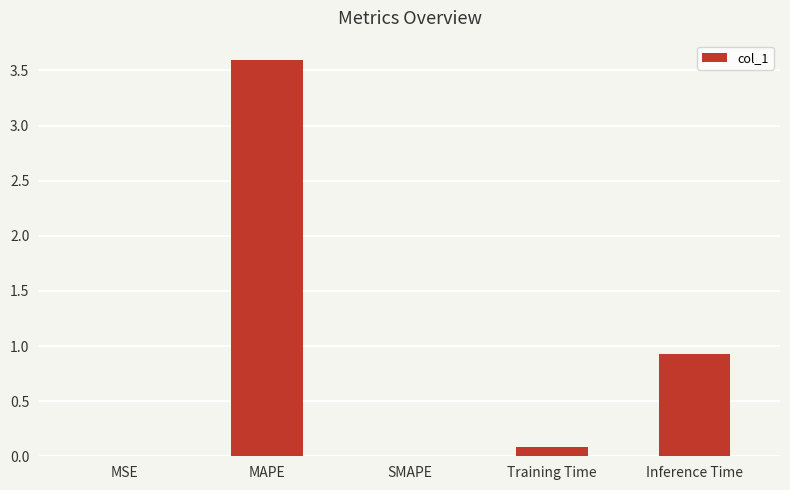

Between MSE and Training Time, which is larger?

Training Time